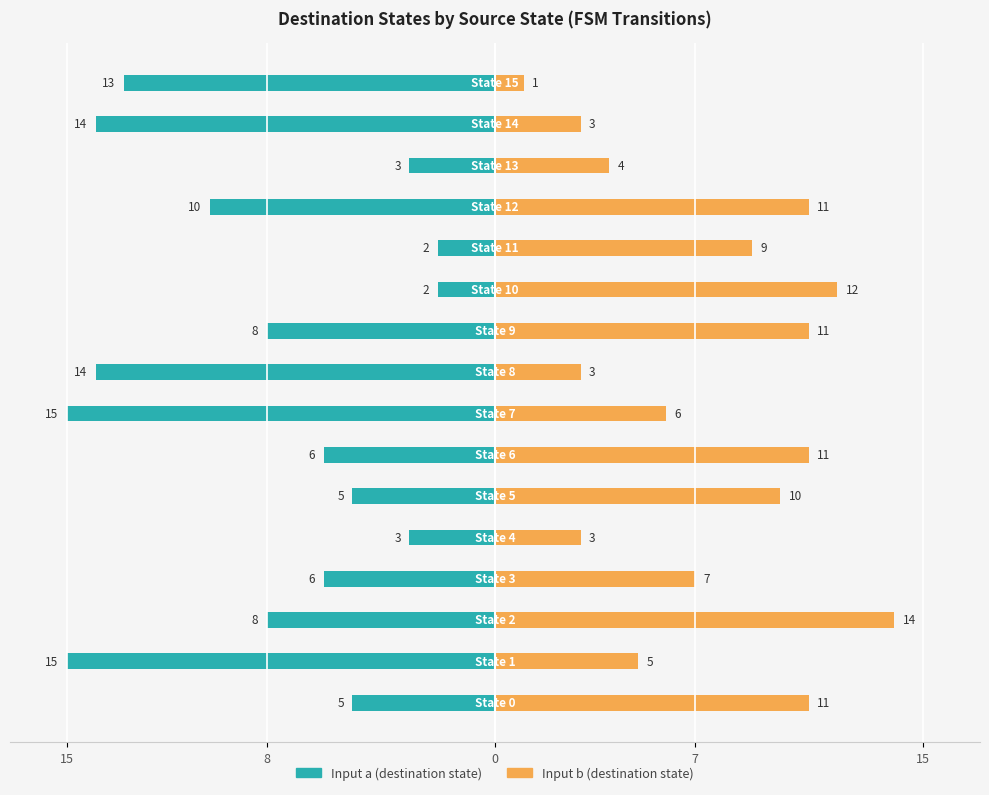

Rank the series at 13 from highest to lowest value.

Input b, Input a